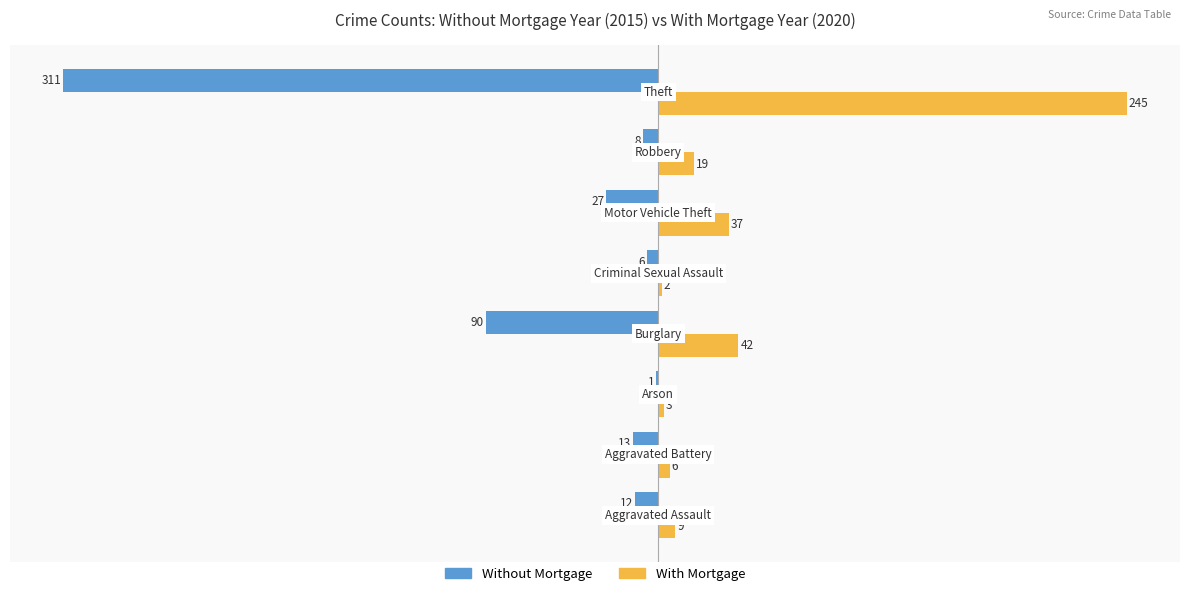

Count the number of data series in this chart.

2